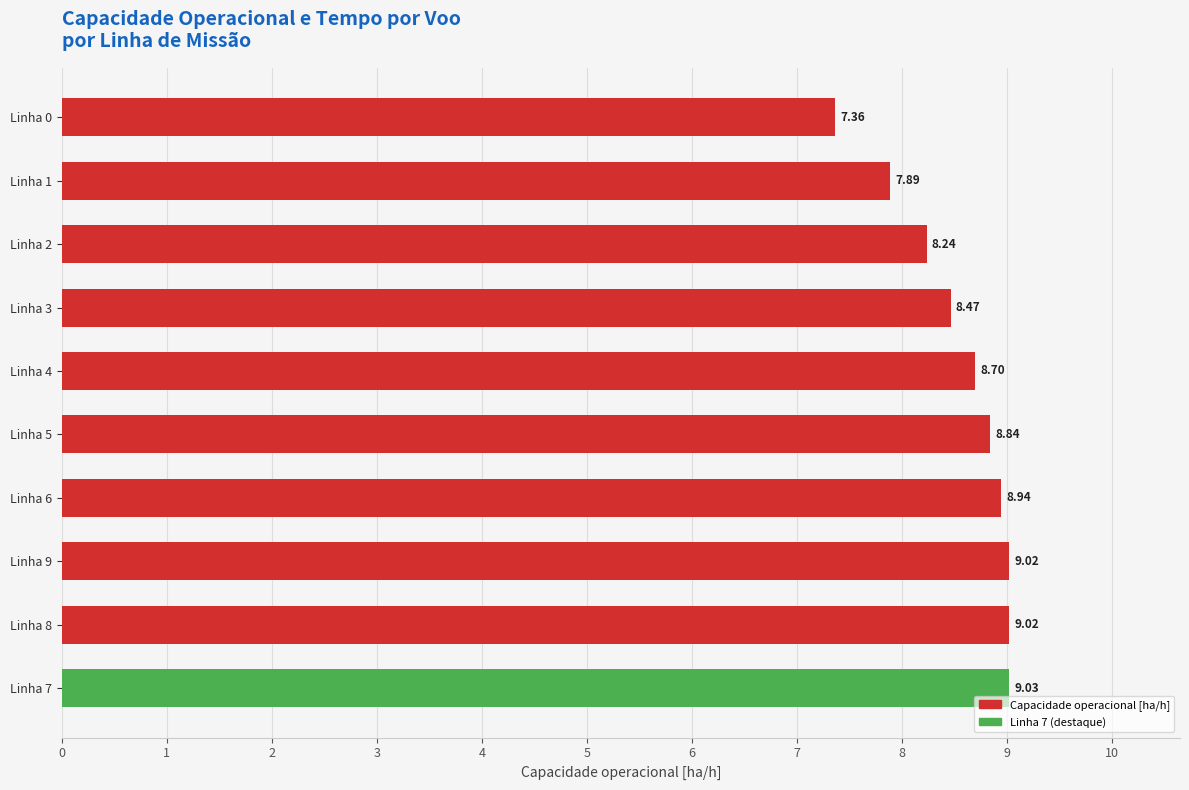

What is the difference between the second highest and minimum values?

1.7